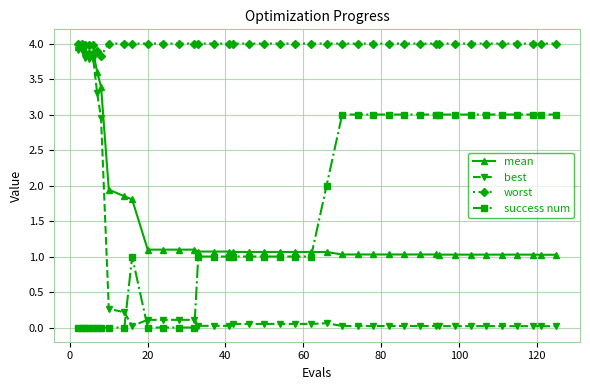

At how many categories does at least one series exceed 0?

40